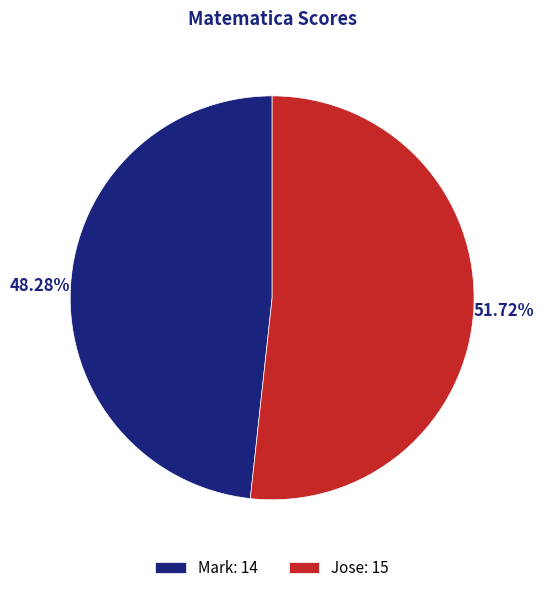

The Jose slice represents 52% of the pie. True or false?

True